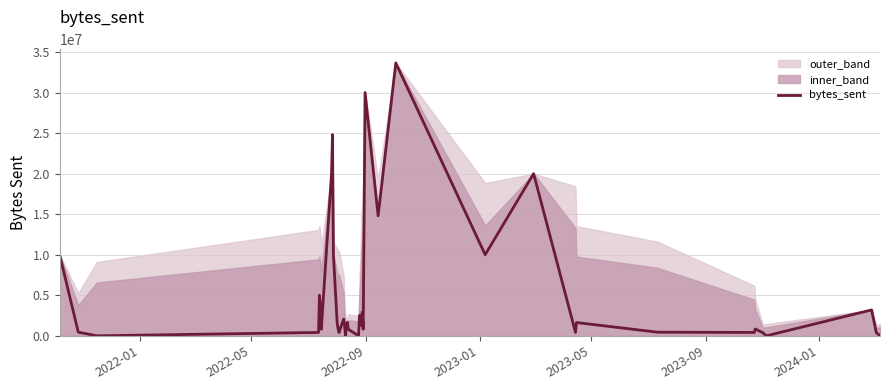

What is the value of the 14th point from the left?

2070481